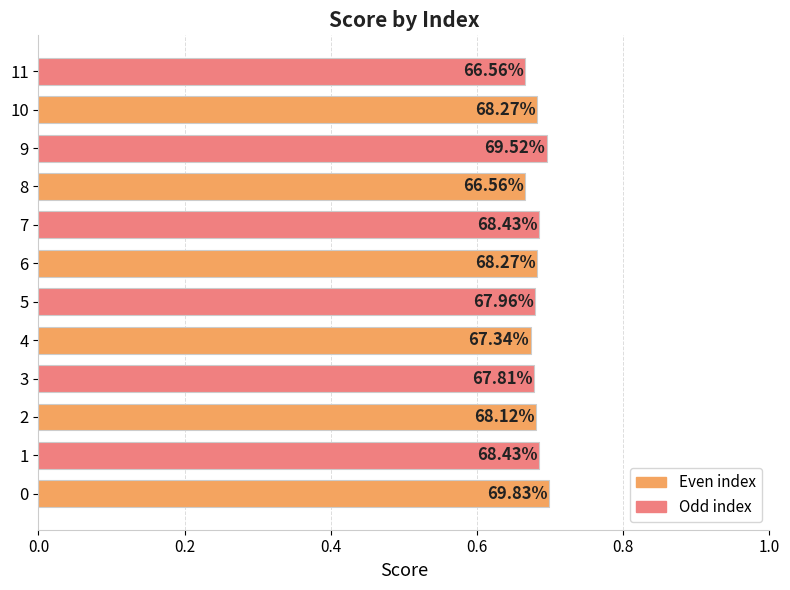

Does the chart contain any negative values?

No